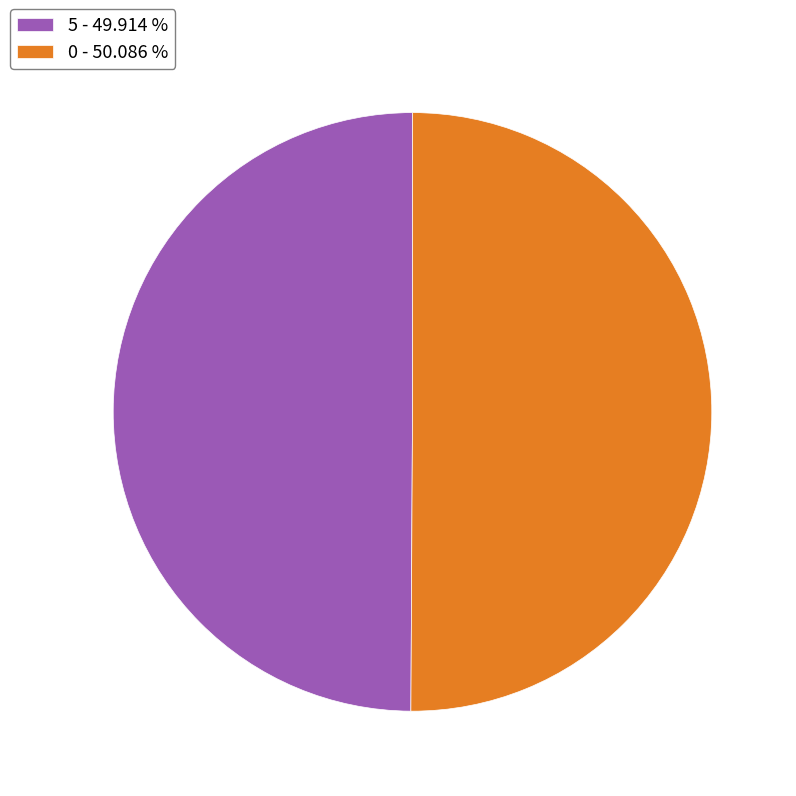

Is it true that 5 is 59% of the pie?

False